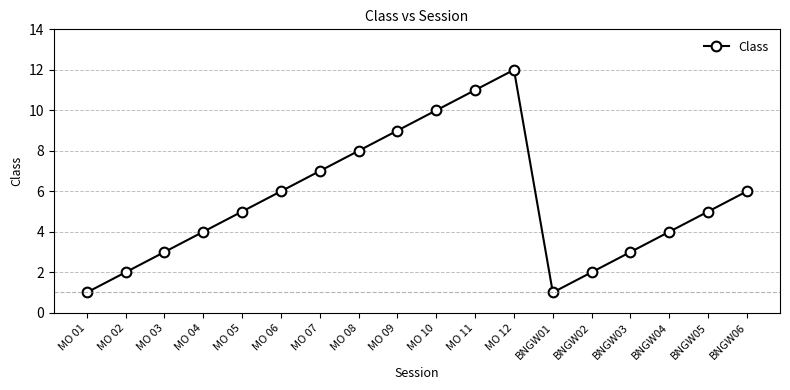

What is the label of the 10th point from the right?

MO 09